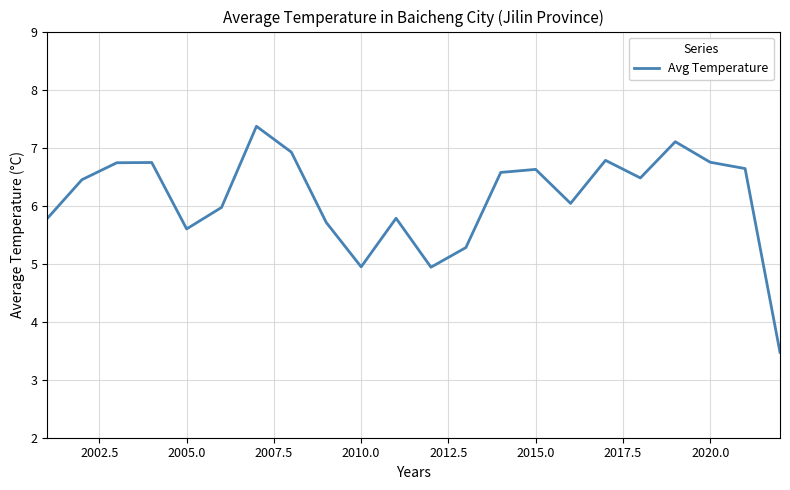

What is the greatest value displayed?

7.4